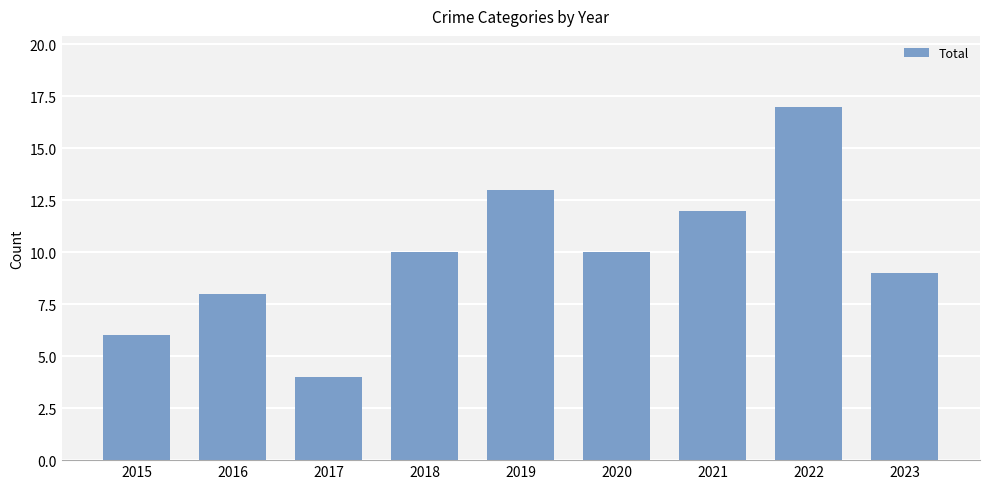

Between 2022 and 2015, which is larger?

2022